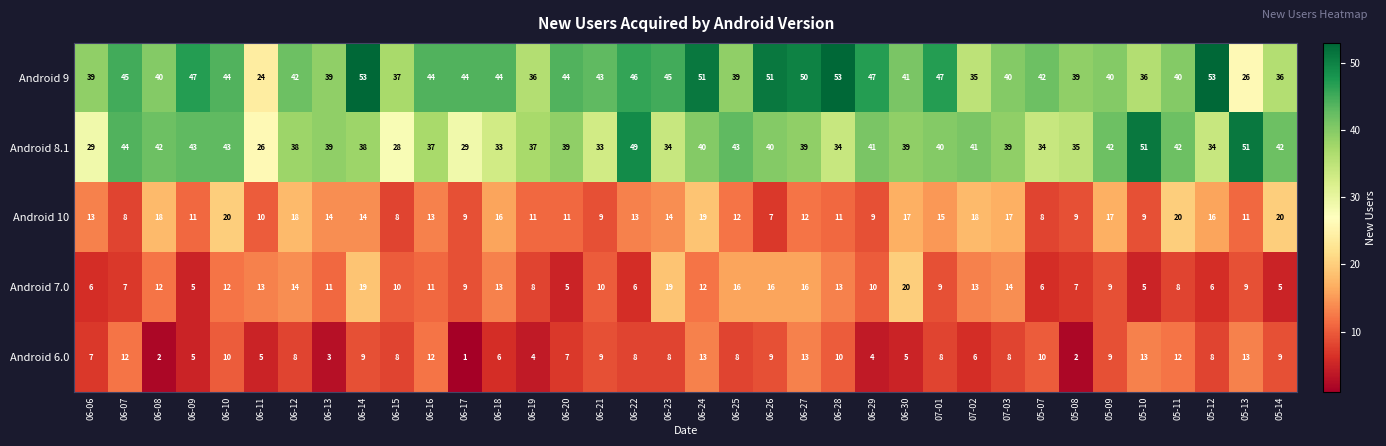

Read the Android 10 value at 06-30.

17